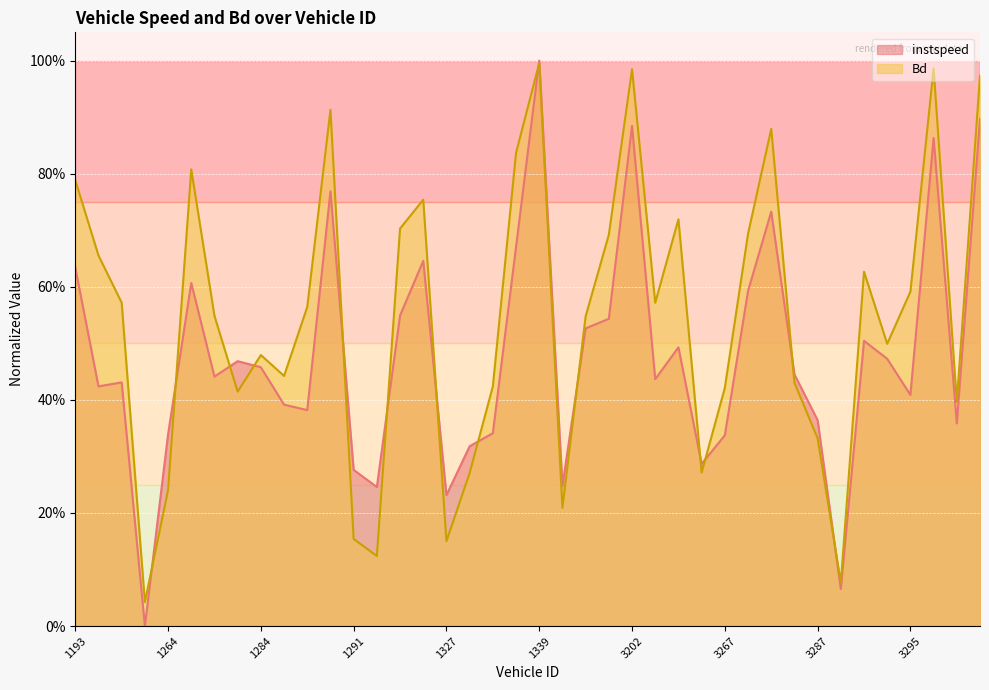

Where is the first local maximum for instspeed?

1206